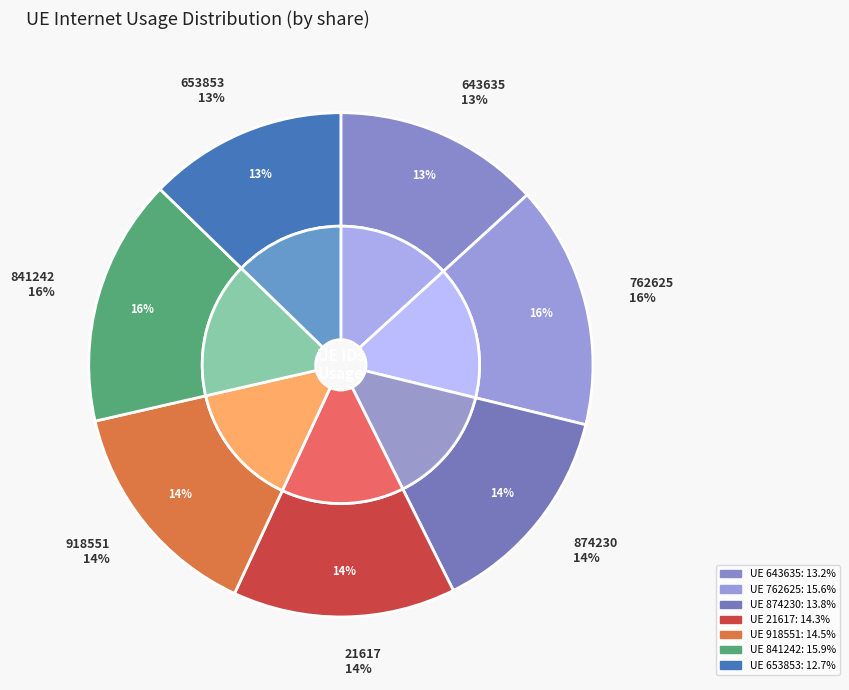

Count the number of slices in the pie.

7